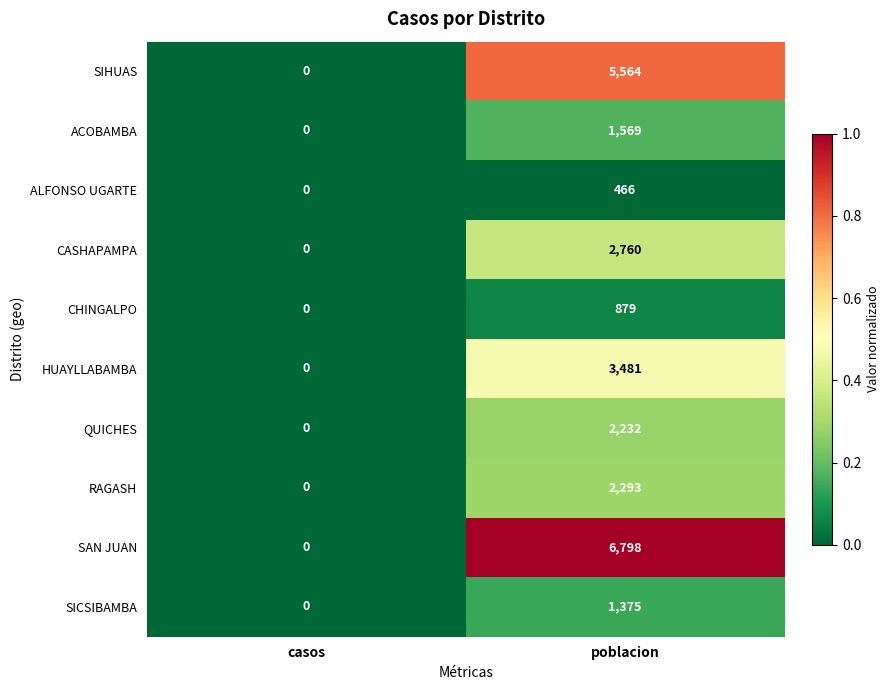

What is the total value across all series at poblacion?

27417